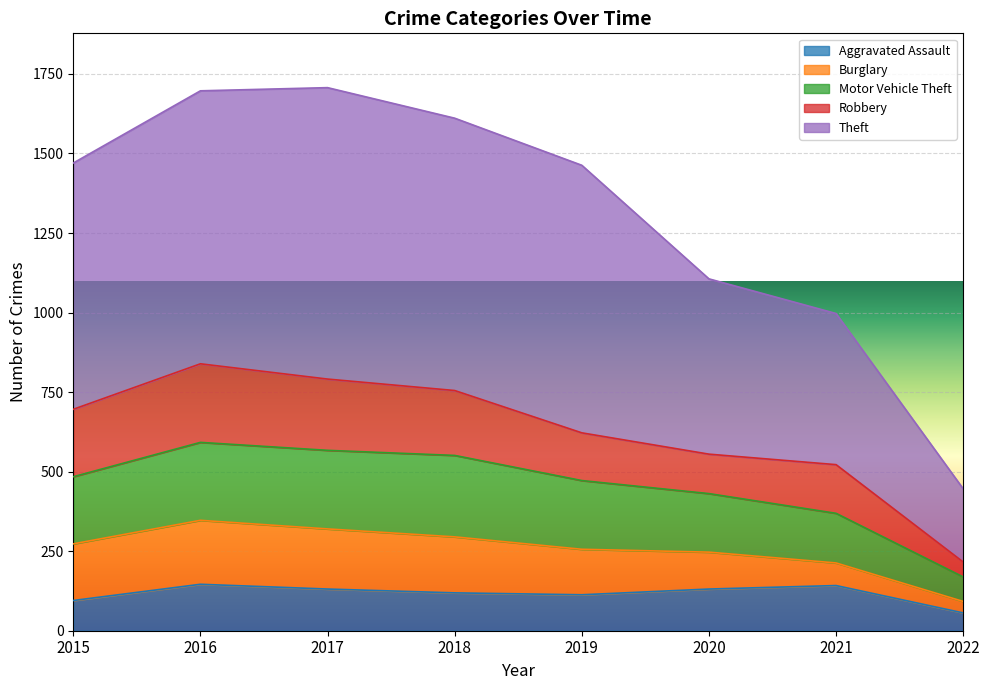

What is the highest value of the Aggravated Assault series?

146